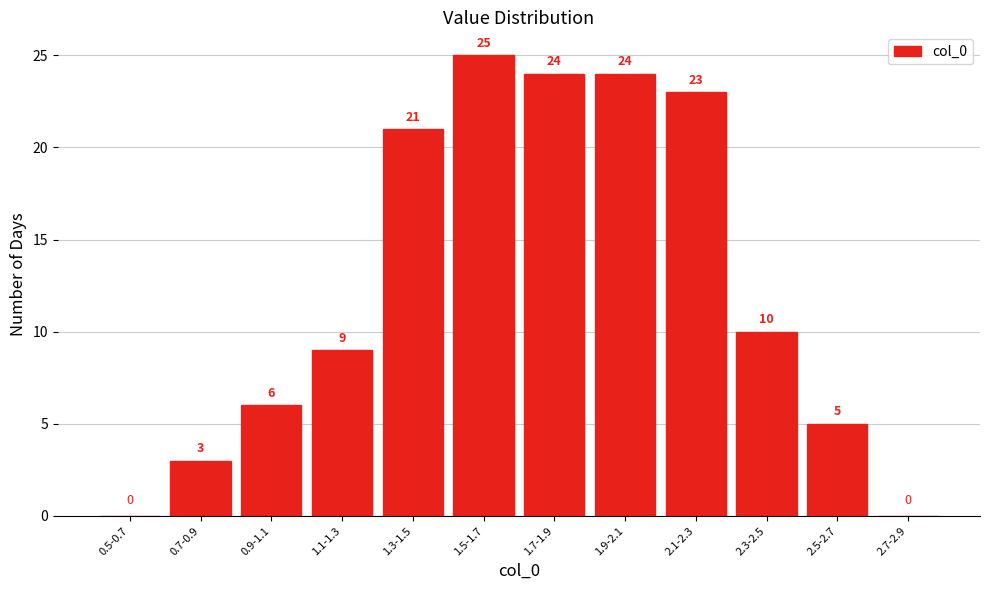

Reading left to right, extract all data points from this chart.

0.5-0.7=0	0.7-0.9=3	0.9-1.1=6	1.1-1.3=9	1.3-1.5=21	1.5-1.7=25	1.7-1.9=24	1.9-2.1=24	2.1-2.3=23	2.3-2.5=10	2.5-2.7=5	2.7-2.9=0